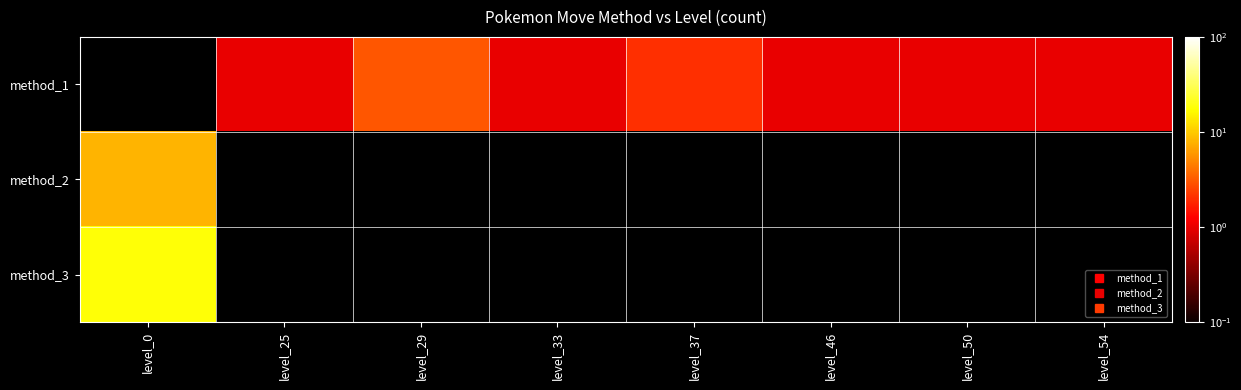

Is it true that method_1 equals 1.4 at level_50?

False